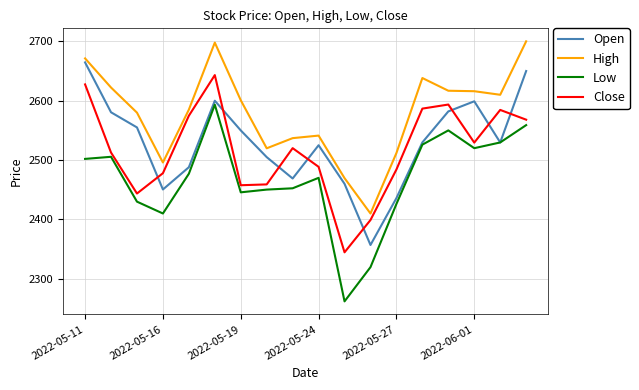

True or false: Low and High intersect in this chart.

False